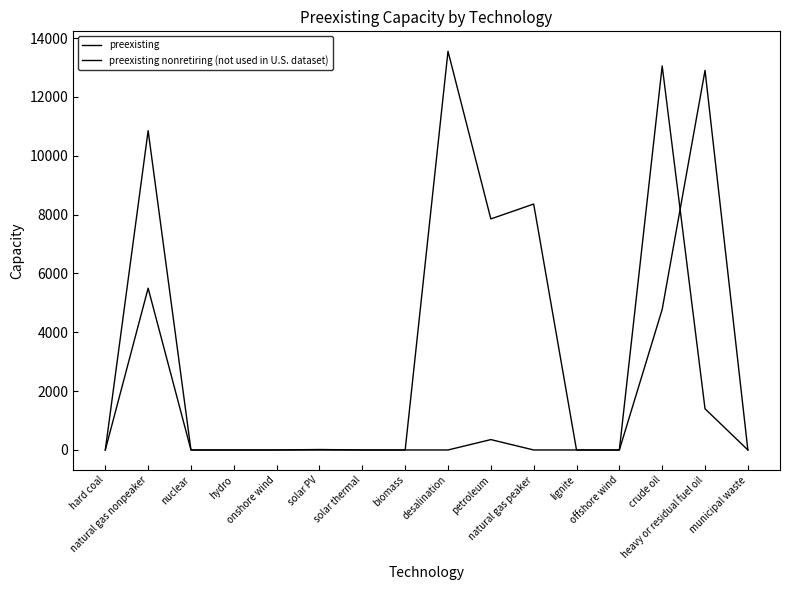

Does the chart display data point markers on the line(s)?

No